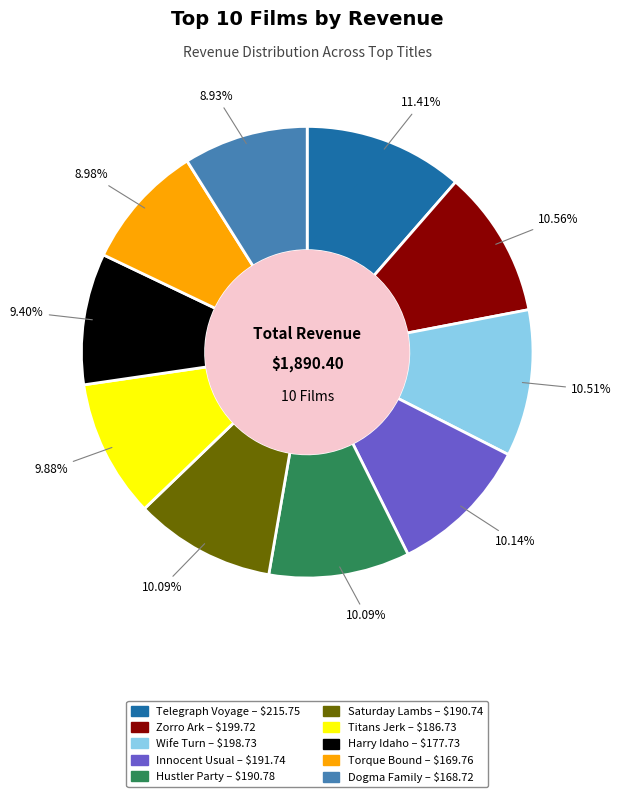

To the nearest percent, what percentage of the pie is Titans Jerk?

10%